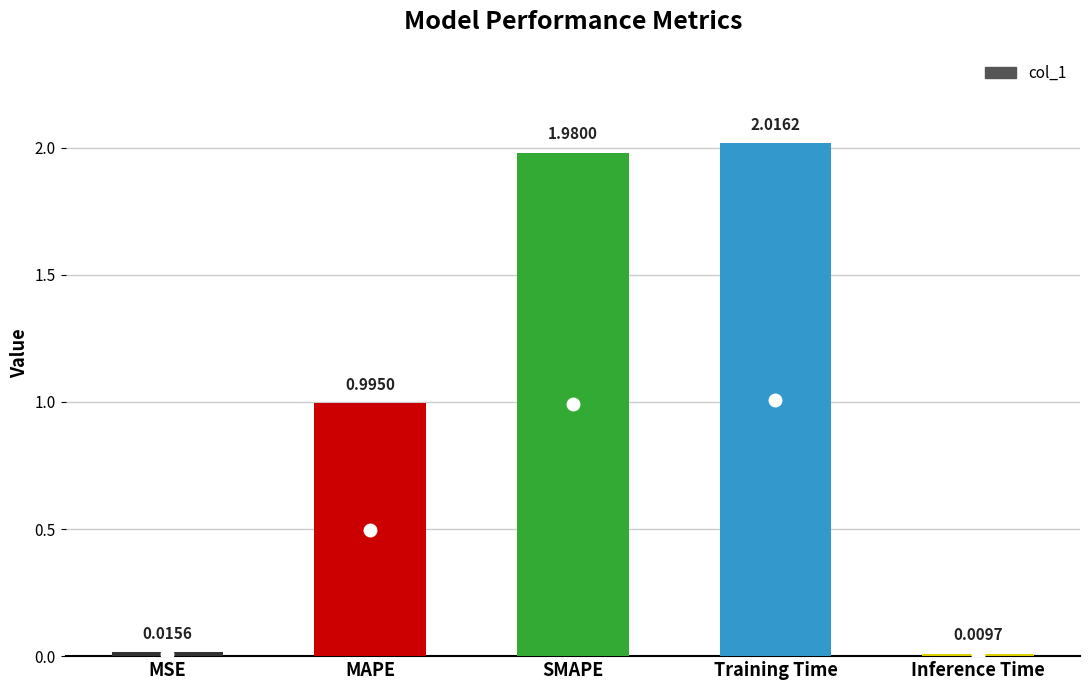

Rank the categories by value from highest to lowest.

Training Time, SMAPE, MAPE, MSE, Inference Time